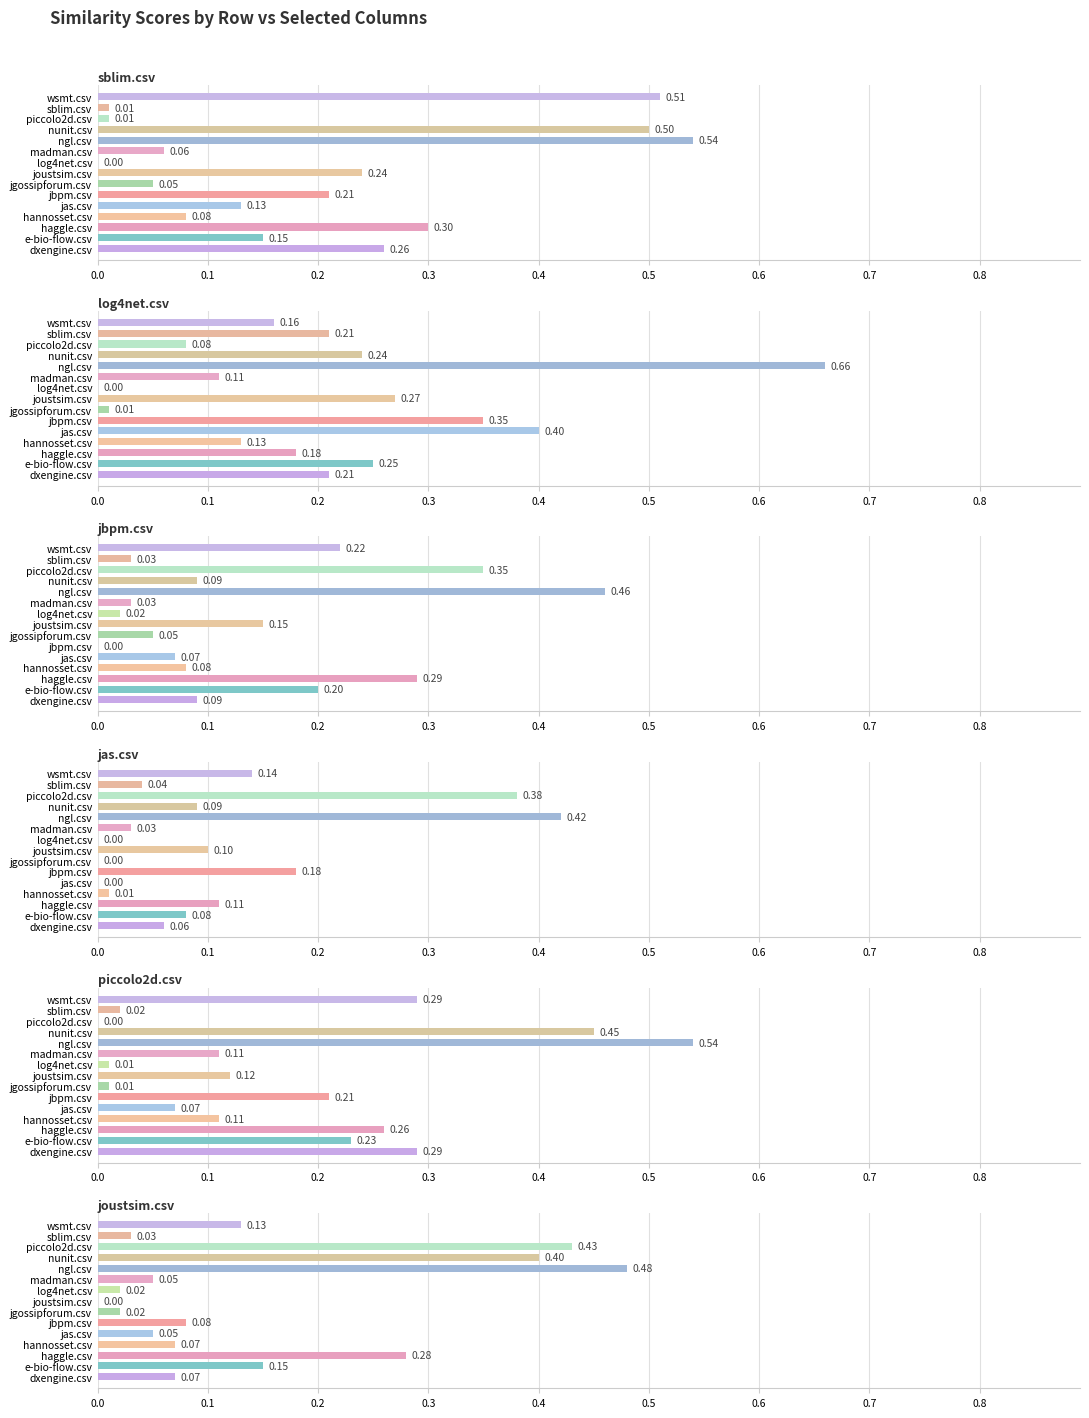

The sblim.csv series shows 0.8 at ngl.csv. True or false?

False